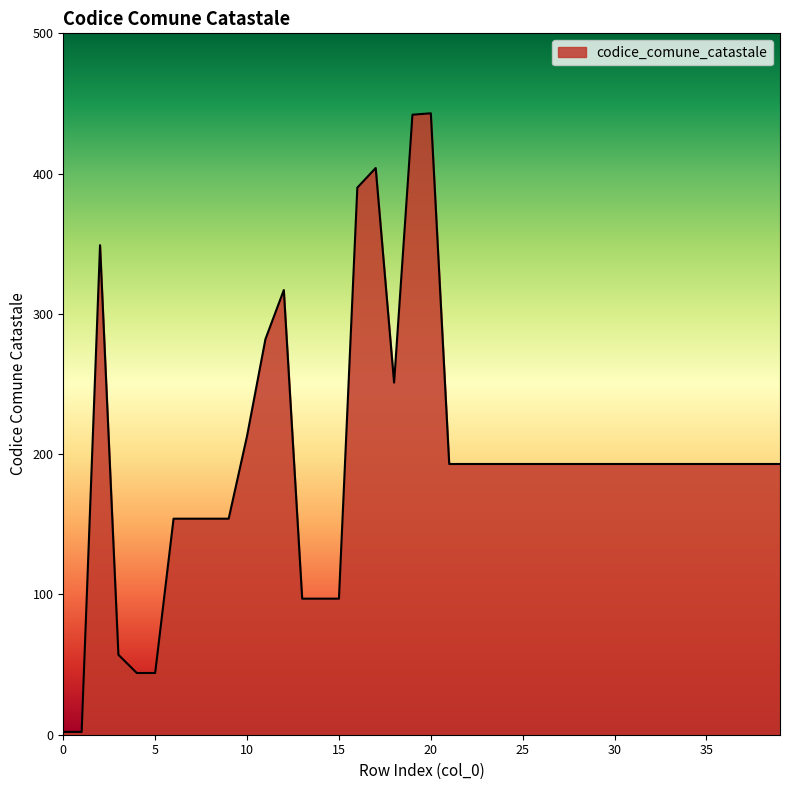

Count the number of data series in this chart.

1